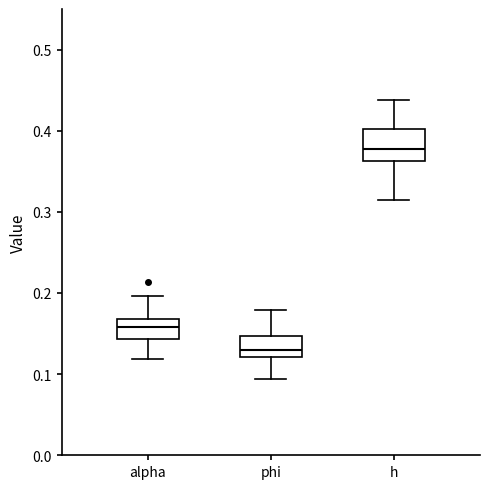

Comparing the boxes themselves (not the whiskers), which one is the tallest?

h